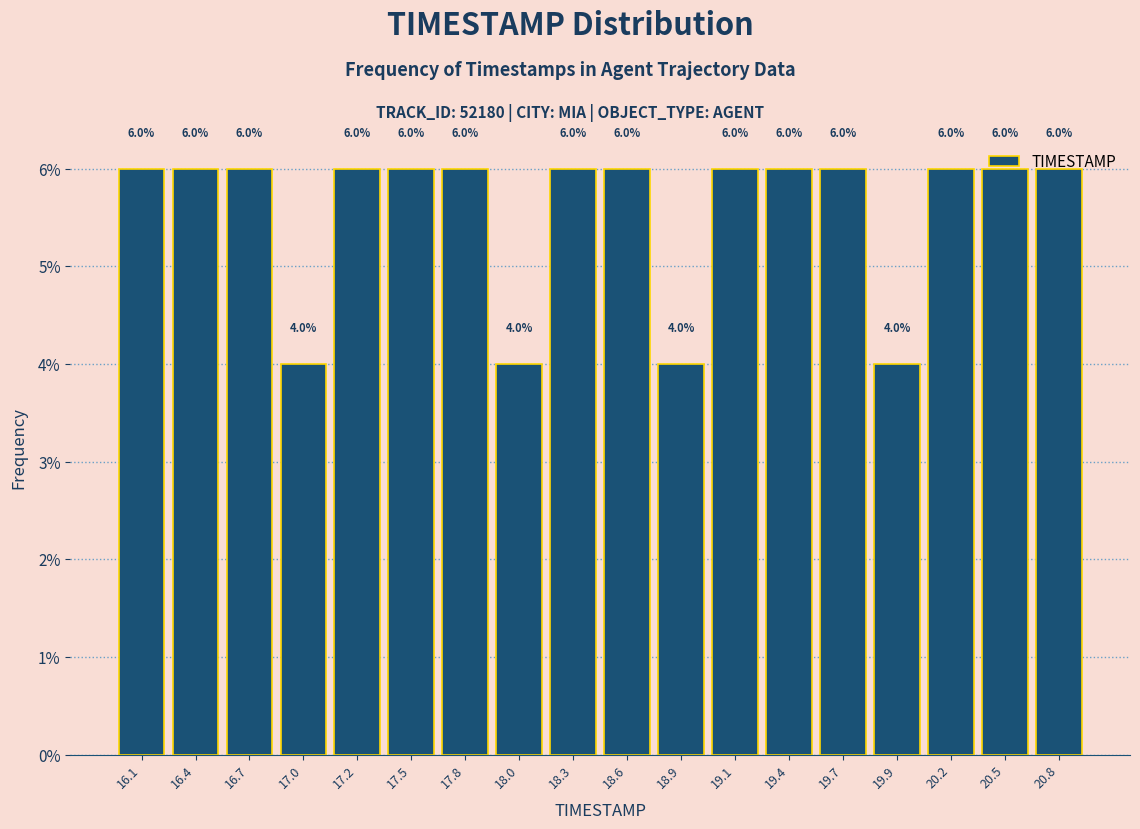

Reading left to right, transcribe this chart: for each bar, give the range it covers on the x-axis and its height. The bar edges are not printed on the chart, so give them approximately, as read against the axis.

16.00 to 16.25: 6.0
16.25 to 16.55: 6.0
16.55 to 16.80: 6.0
16.80 to 17.10: 4.0
17.10 to 17.35: 6.0
17.35 to 17.65: 6.0
17.65 to 17.90: 6.0
17.90 to 18.20: 4.0
18.20 to 18.45: 6.0
18.45 to 18.70: 6.0
18.70 to 19.00: 4.0
19.00 to 19.25: 6.0
19.25 to 19.55: 6.0
19.55 to 19.80: 6.0
19.80 to 20.10: 4.0
20.10 to 20.35: 6.0
20.35 to 20.65: 6.0
20.65 to 20.90: 6.0